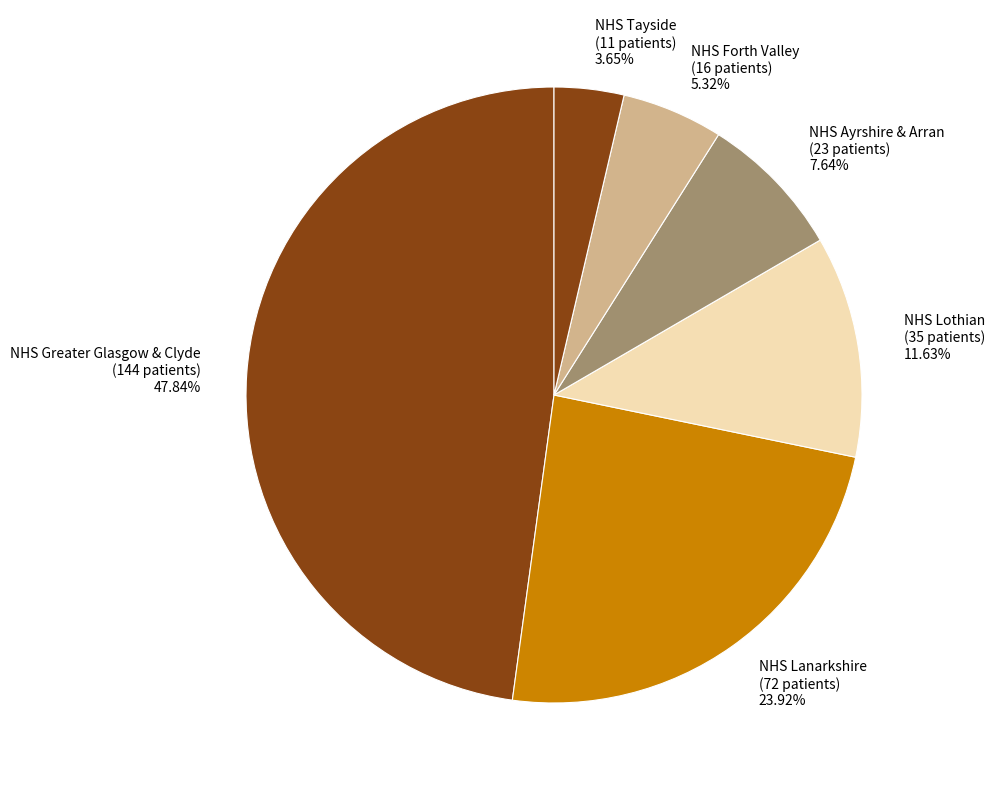

Which slice is the smallest?

NHS Tayside (11 patients) 3.65%